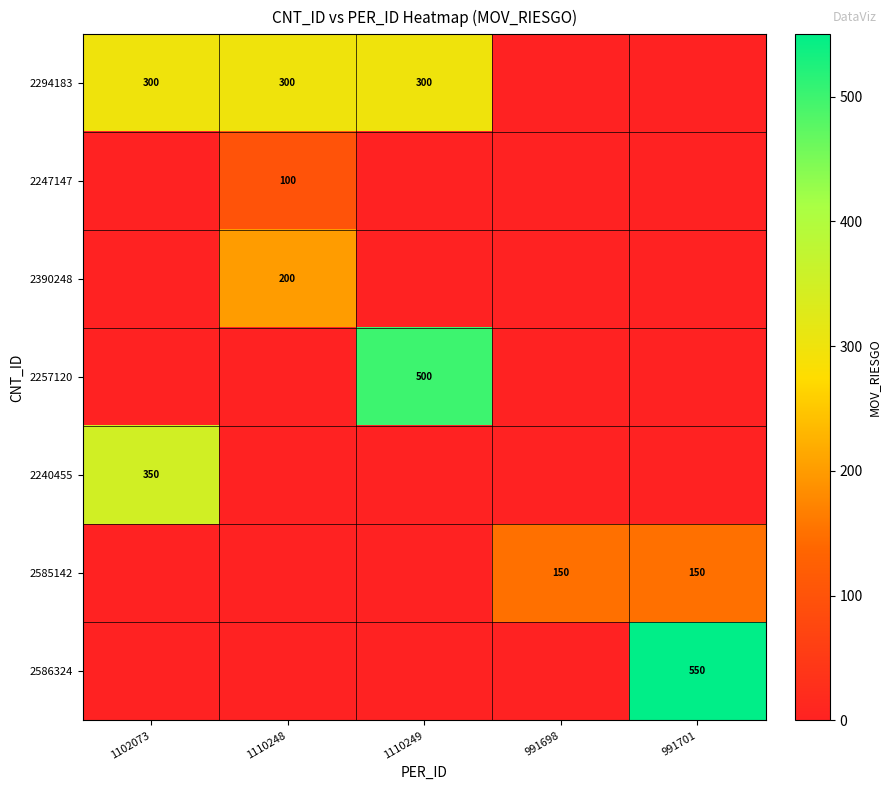

Is the value of 2585142 at 1102073 greater than the value of 2257120 at 1110249?

No